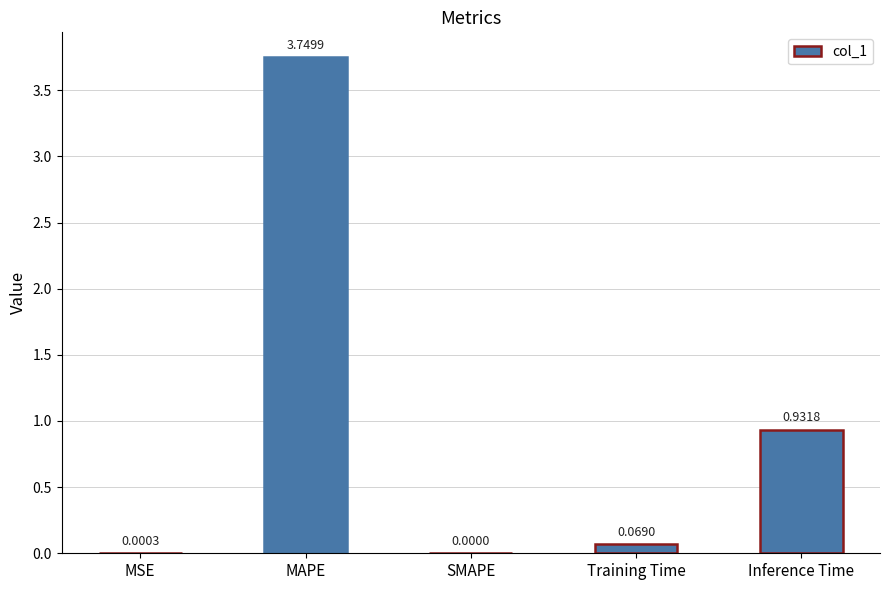

What is the sum of all values?

4.8